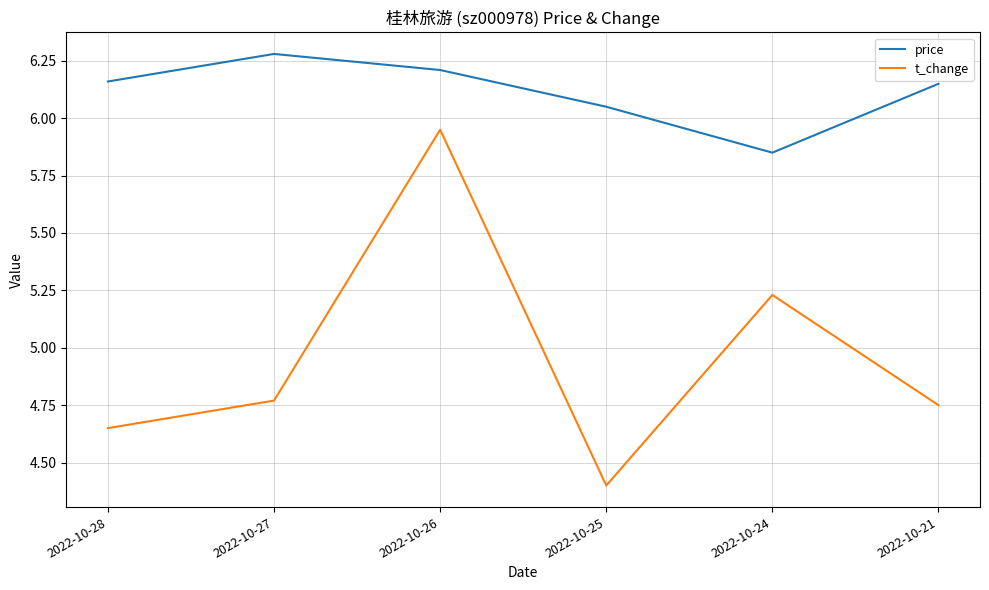

Which category has the highest value in the t_change series?

2022-10-26